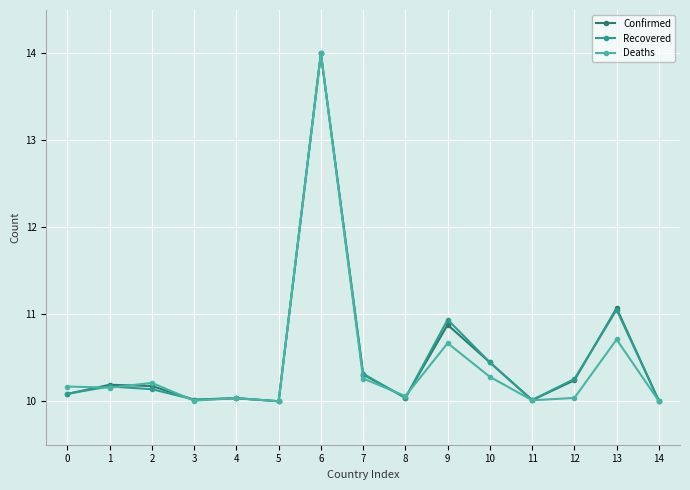

Reading left to right, transcribe all the data shown in this chart.

Confirmed: 10.1	10.2	10.2	10.0	10.0	10.0	14.0	10.3	10.0	10.9	10.4	10.0	10.2	11.1	10.0
Recovered: 10.1	10.2	10.1	10.0	10.0	10.0	14.0	10.3	10.0	10.9	10.4	10.0	10.3	11.1	10.0
Deaths: 10.2	10.2	10.2	10.0	10.0	10.0	14.0	10.3	10.1	10.7	10.3	10.0	10.0	10.7	10.0